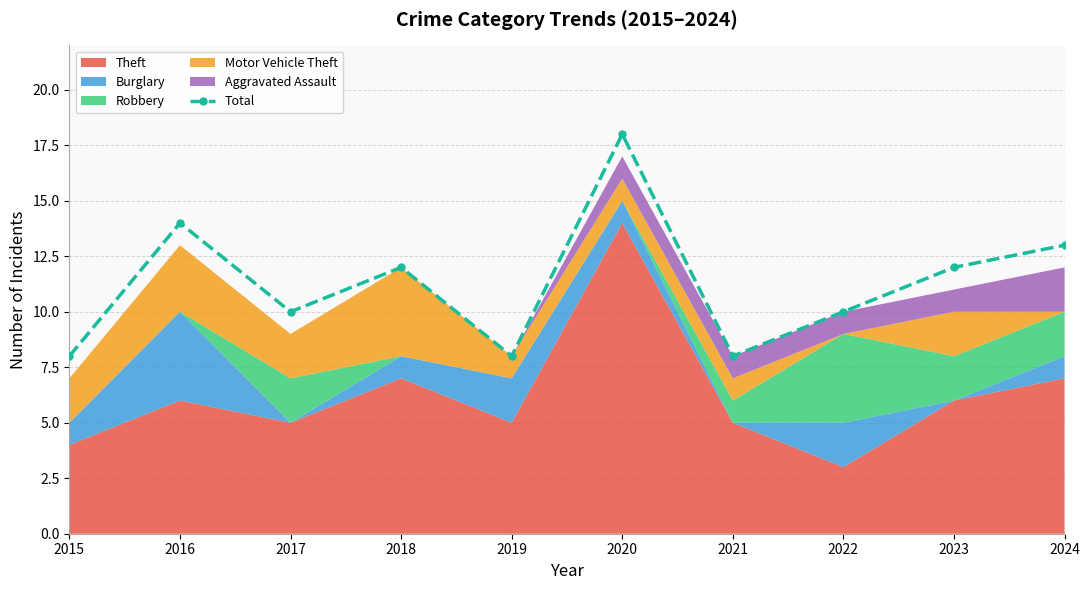

Which label corresponds to the largest value in the chart?

2020